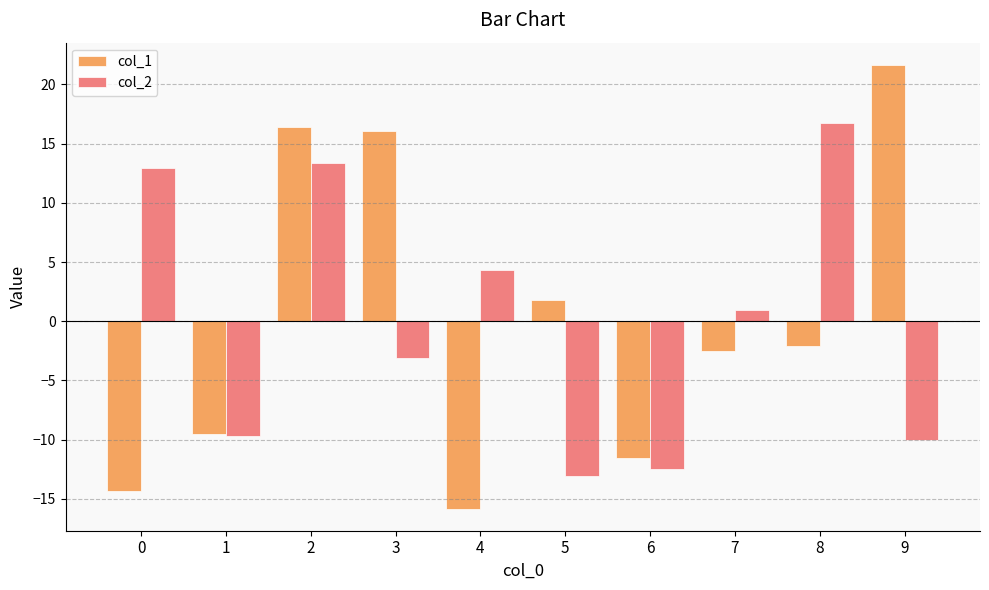

What is the value of the col_1 bar at the 2nd from the left?

-9.5